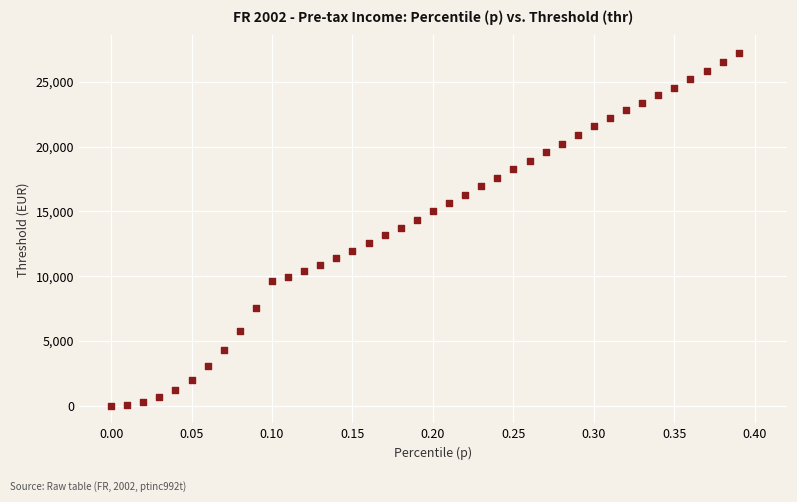

What is the range of X values (max minus min)?

0.4